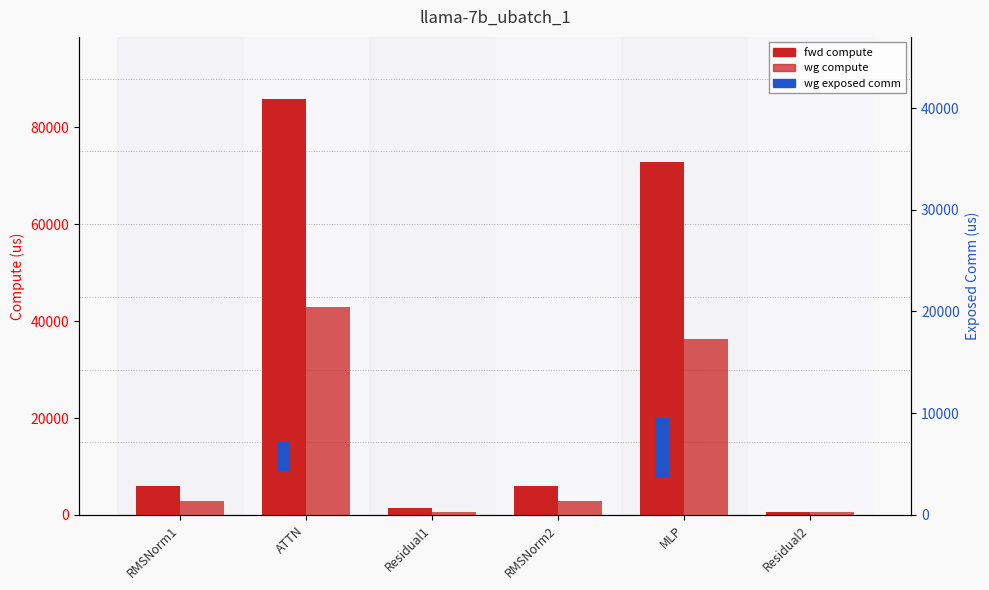

Which series has the widest spread of values?

fwd compute